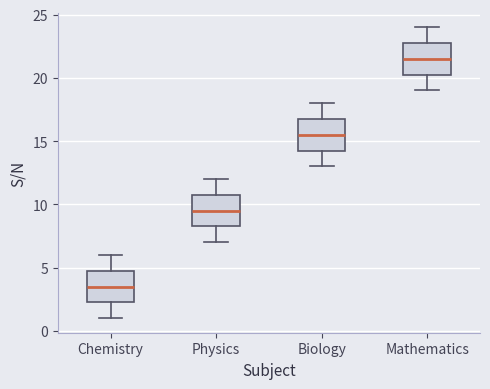

Which box's median line is the highest?

Mathematics